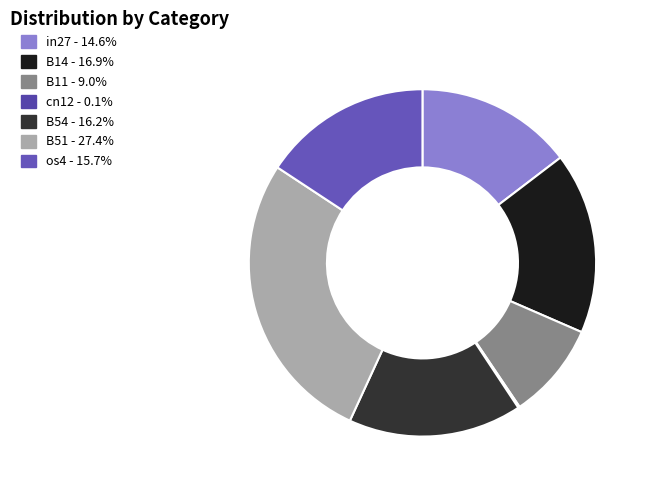

Which category has the smallest portion of the pie?

cn12